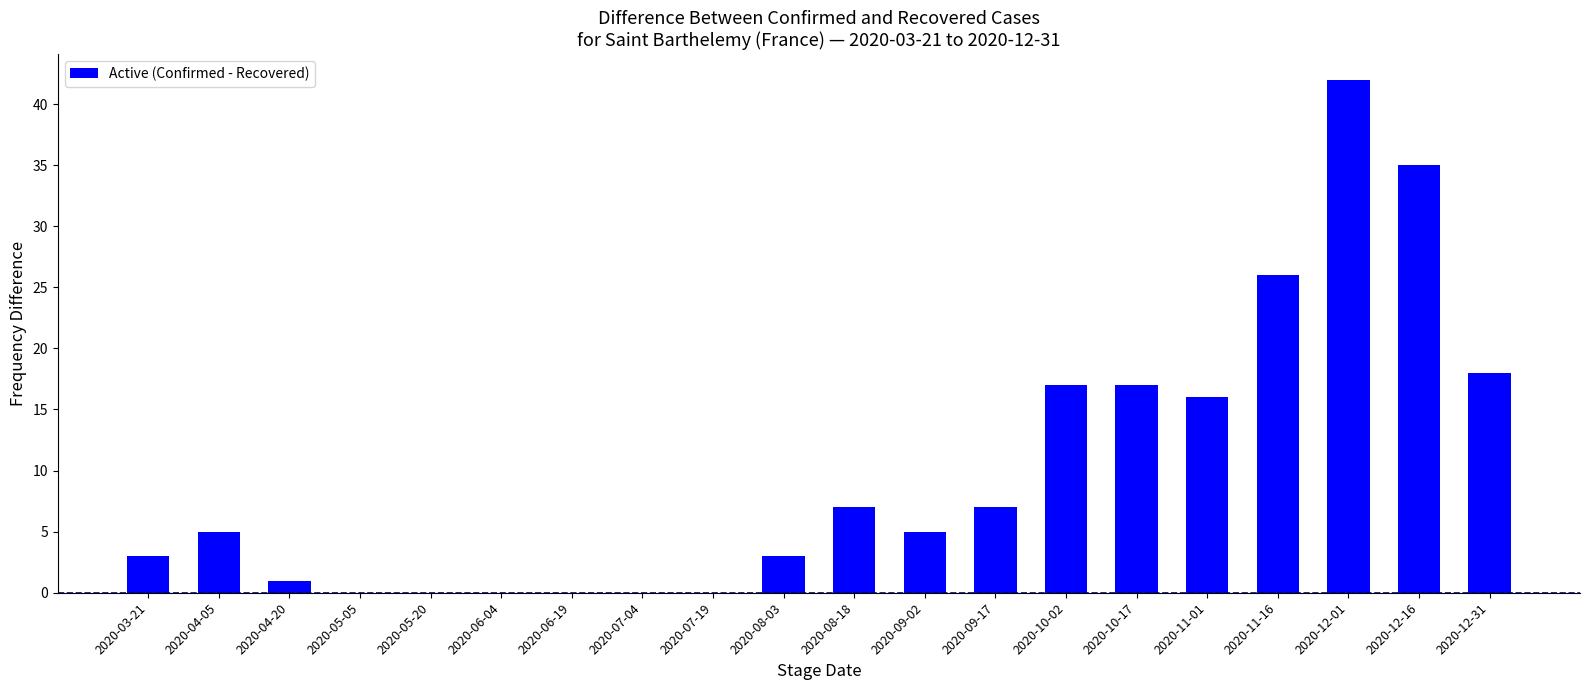

Reading left to right, list all the values displayed in this chart.

3	5	1	0	0	0	0	0	0	3	7	5	7	17	17	16	26	42	35	18